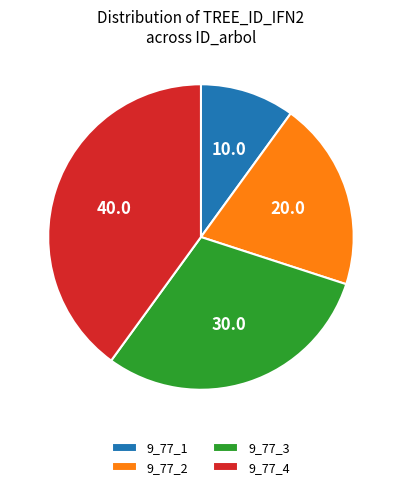

Approximately how many times larger is the value at 9_77_2 compared to 9_77_3?

0.7